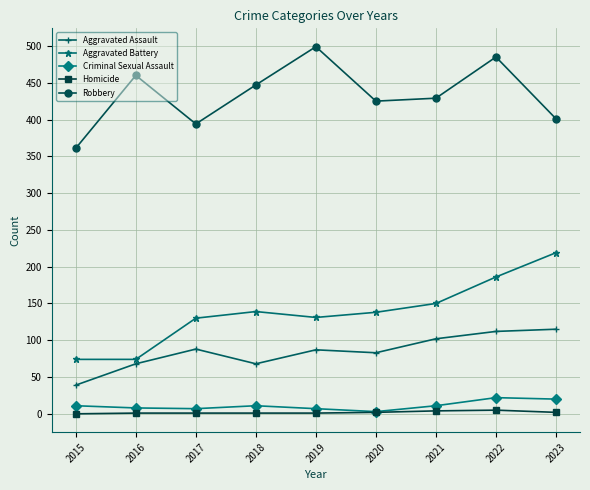

True or false: Robbery and Aggravated Assault intersect in this chart.

False